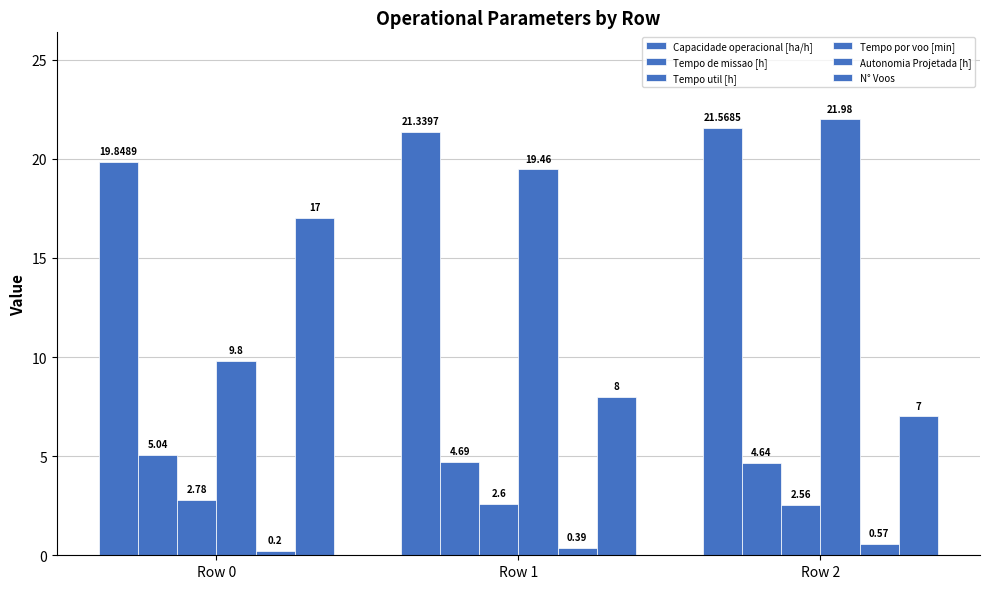

Are the bars horizontal?

No